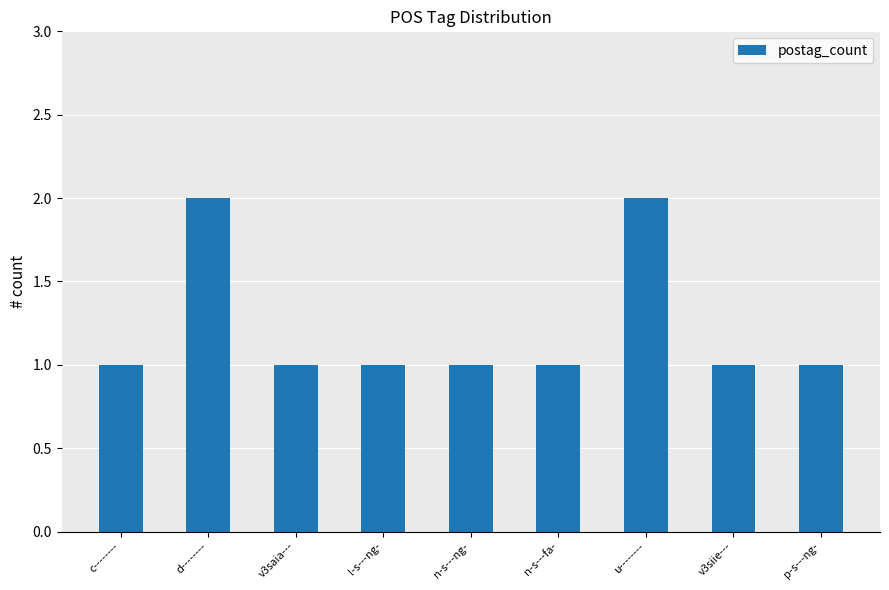

Reading left to right, what are all the values shown in this chart?

1	2	1	1	1	1	2	1	1